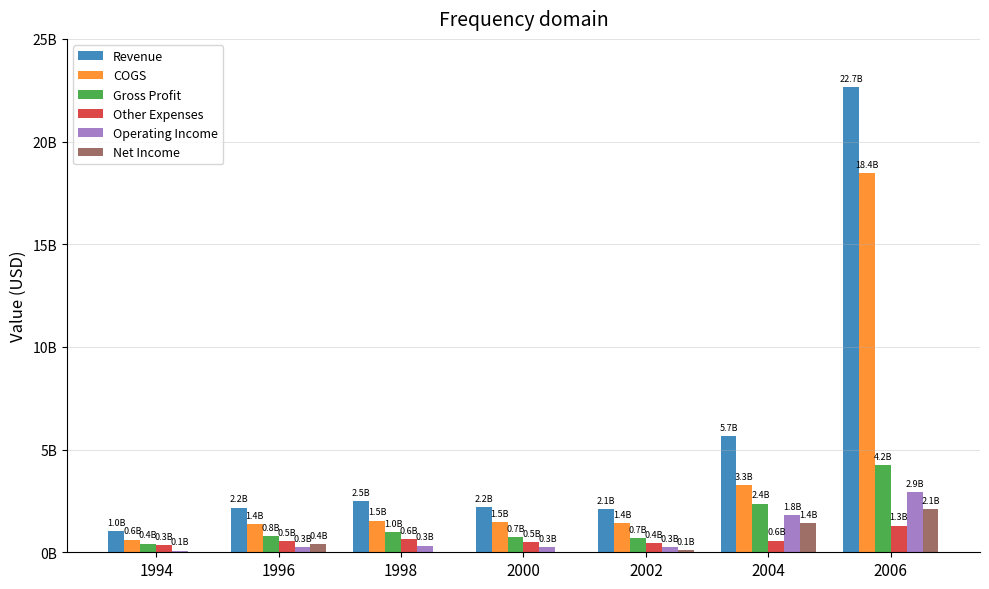

Is it true that Operating Income equals 2382396519 at 2004?

False